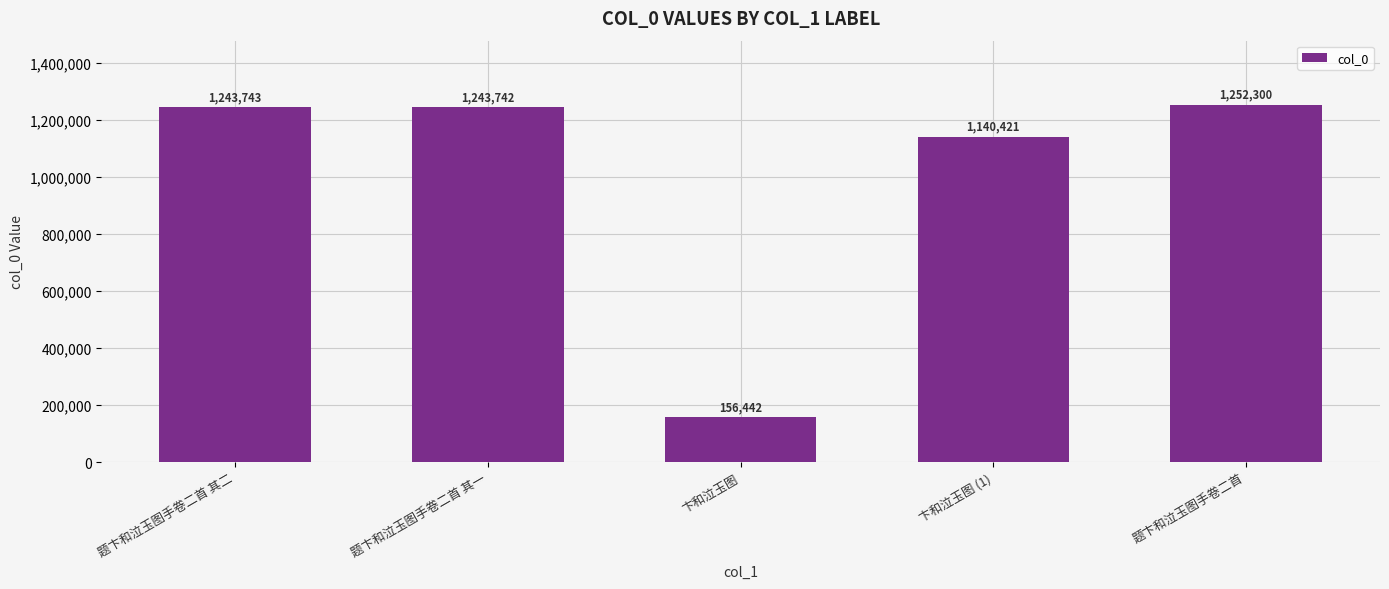

What is the sum of the values at 题卞和泣玉图手卷二首 其二 and 卞和泣玉图?

1400185